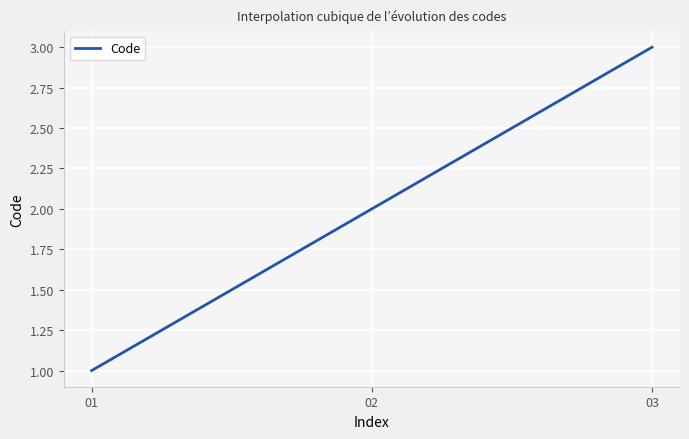

Count the number of categories in the chart.

300